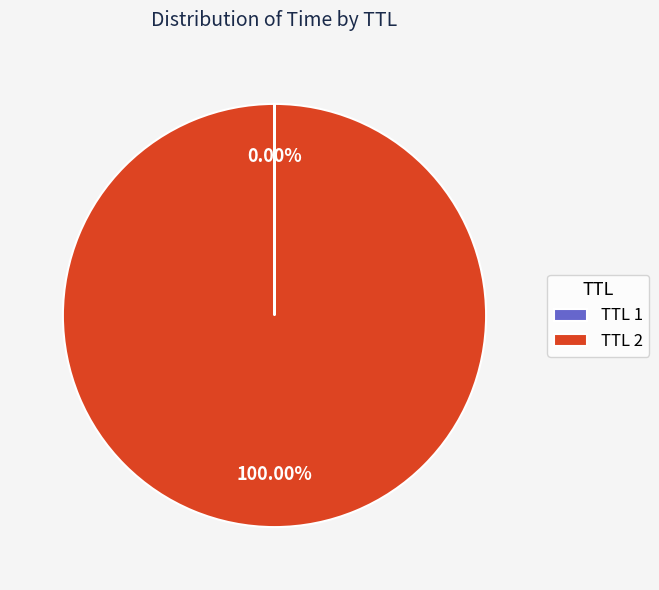

Does TTL 2 account for over 50% of the chart?

Yes